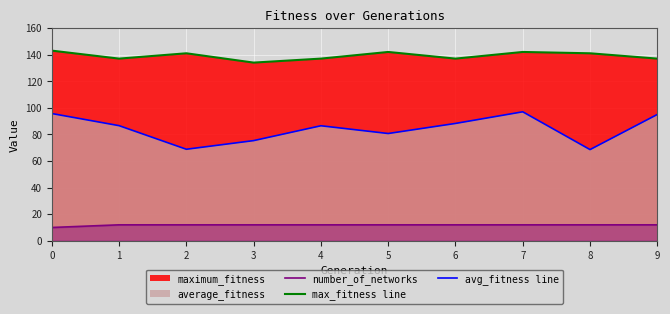

What is the approximate value at 5?

12